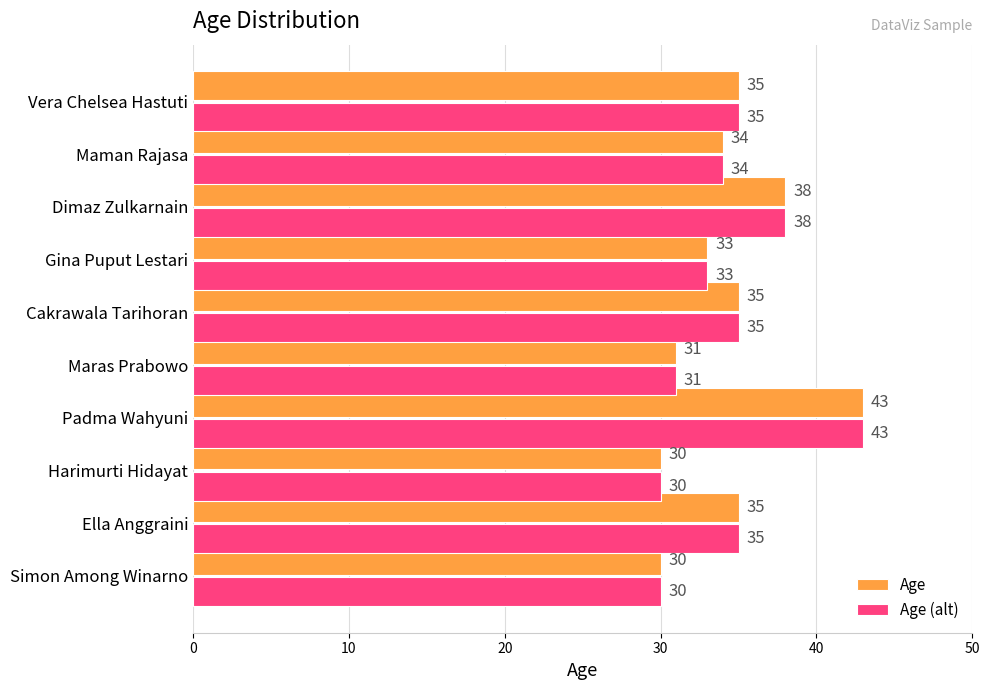

True or false: Age (alt) has a value of 50 at Cakrawala Tarihoran.

False